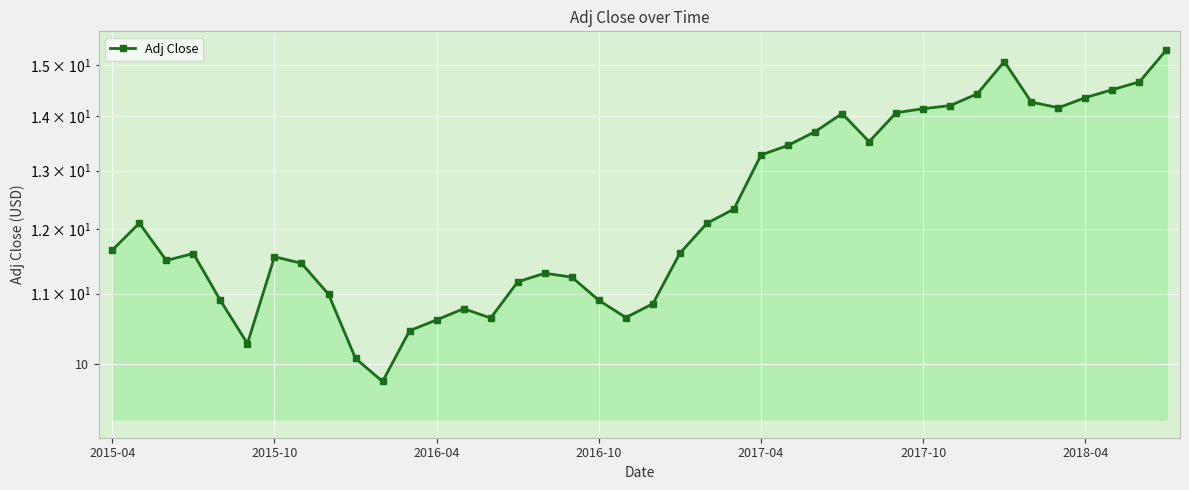

How many data points are less than 11?

12